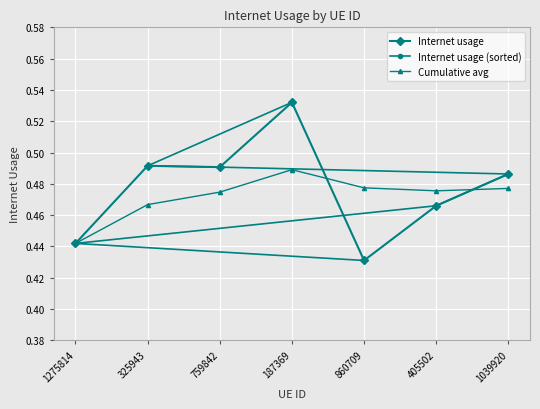

List the series in order of their peak value, highest first.

Internet usage, Internet usage (sorted), Cumulative avg